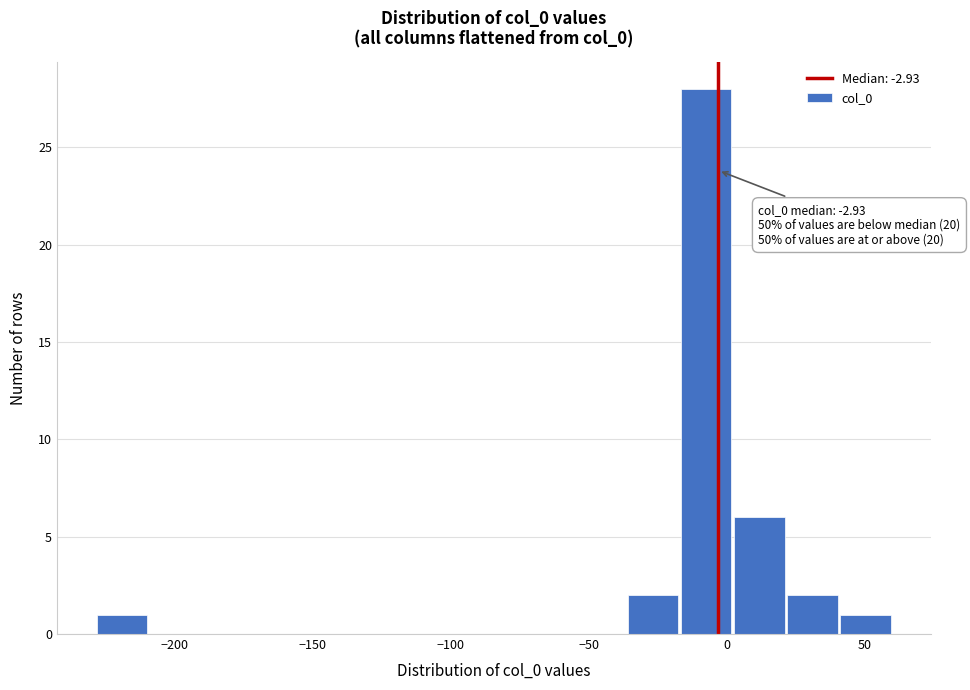

Read against the x-axis, roughly where is the centre of the tallest bar?

-5